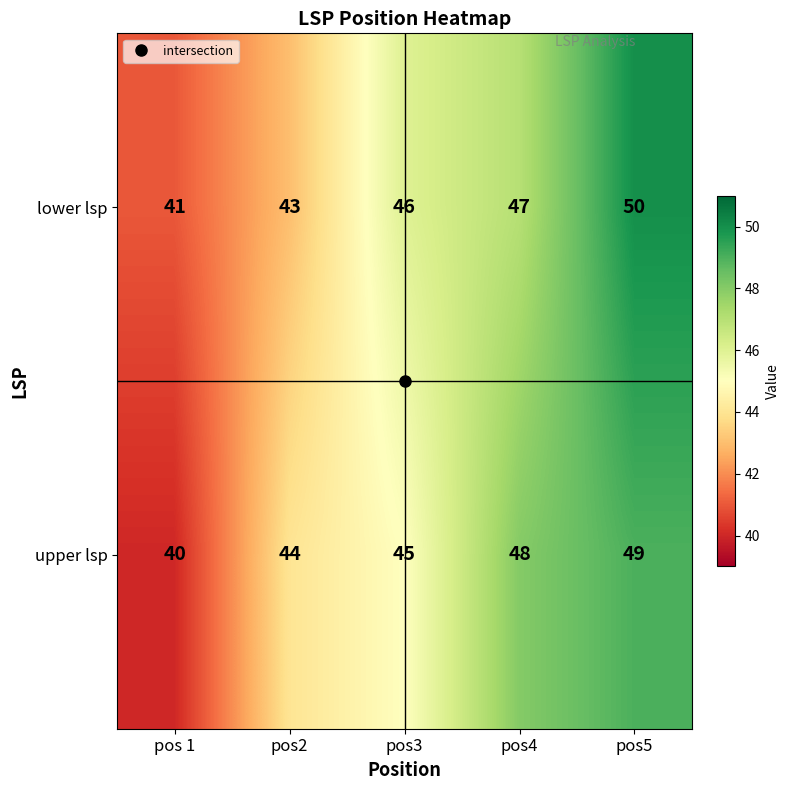

Which series changed the most between pos2 and pos5?

lower lsp